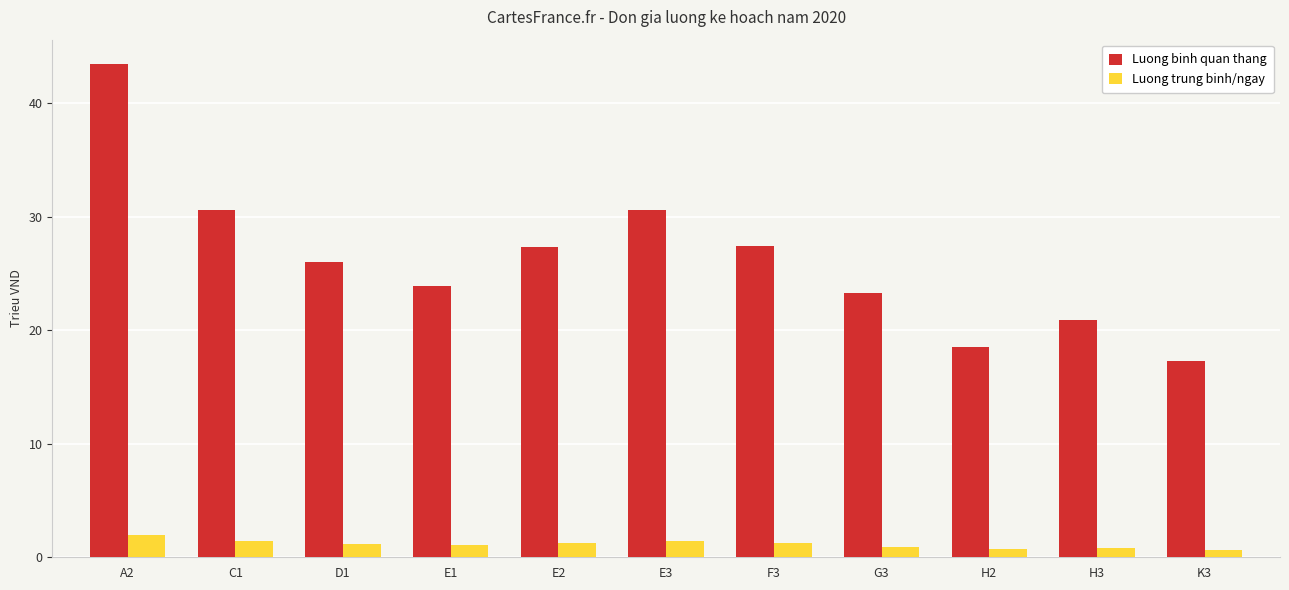

List the series in order of their overall mean, highest first.

Luong binh quan thang, Luong trung binh/ngay